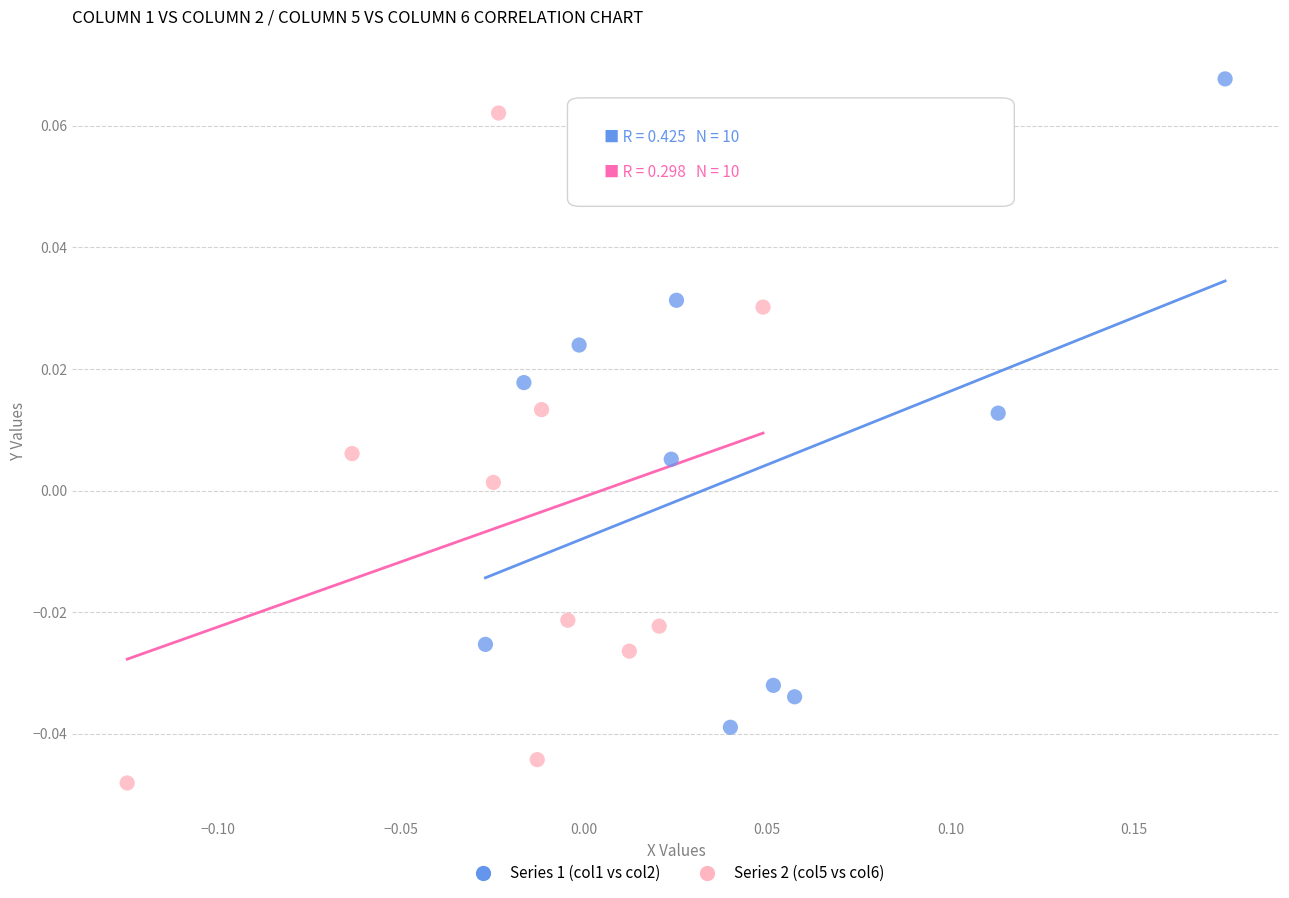

Which series reaches the minimum Y coordinate?

Series 2 (col5 vs col6)